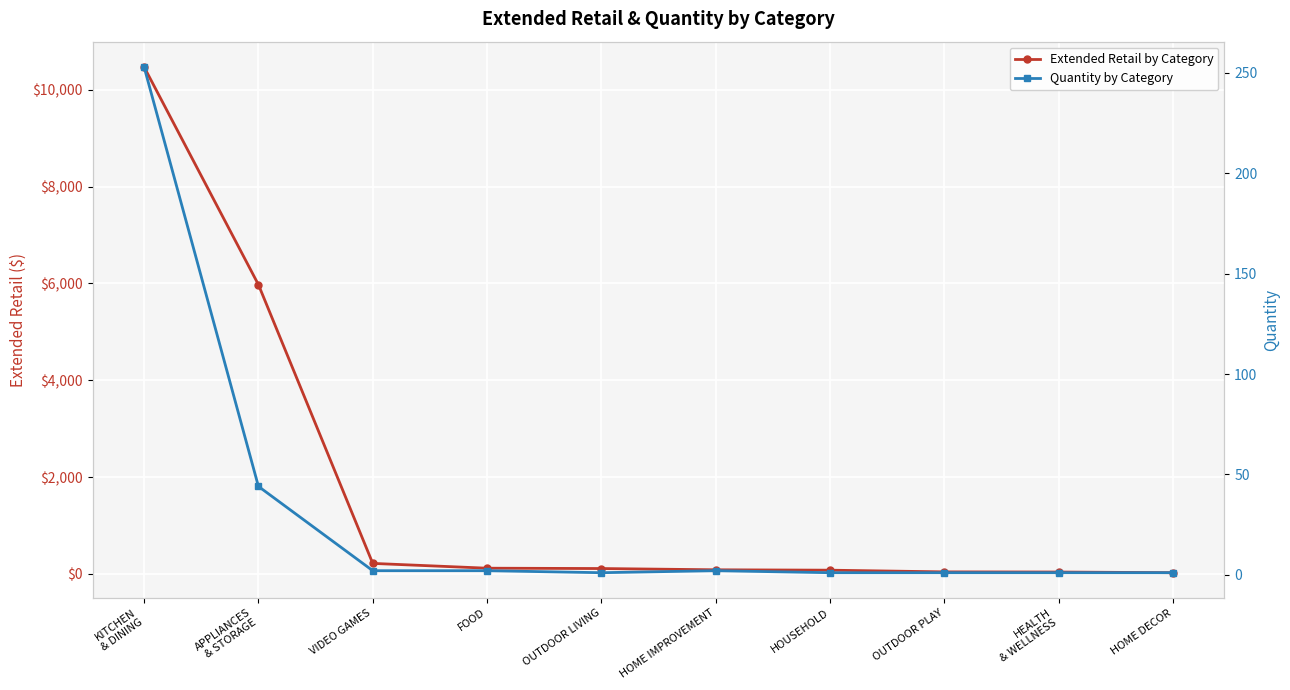

What is the minimum value shown in the chart?

1